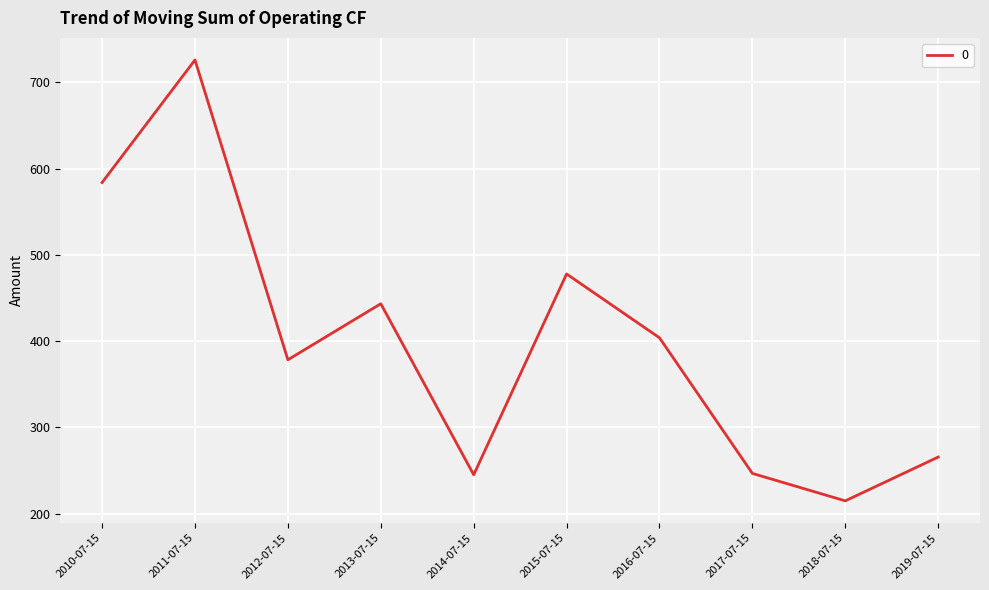

Approximately how many times larger is the value at 2016-07-15 compared to 2013-07-15?

0.9